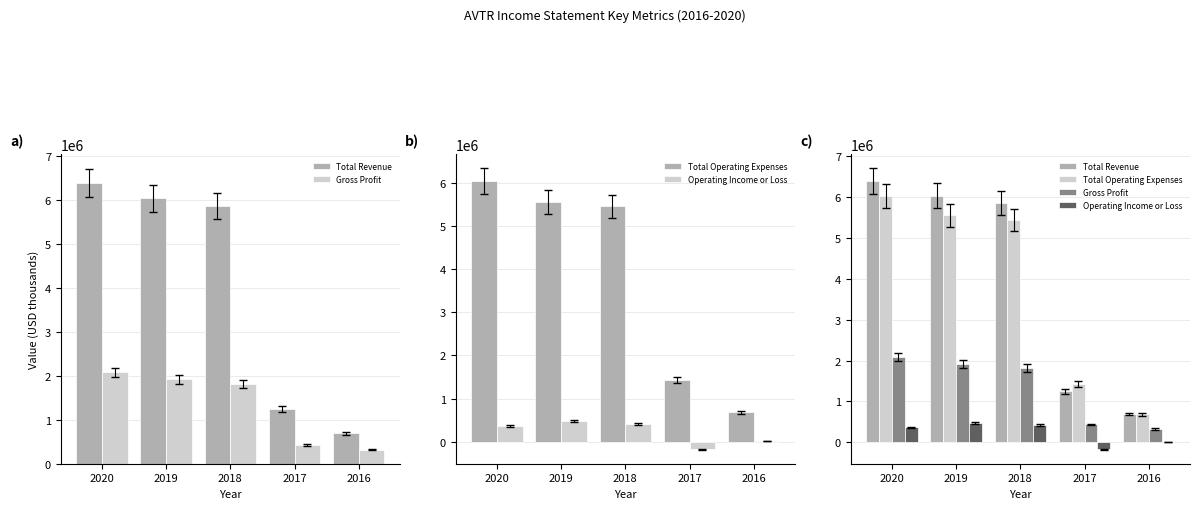

At which category is the sum across all series the highest?

2020